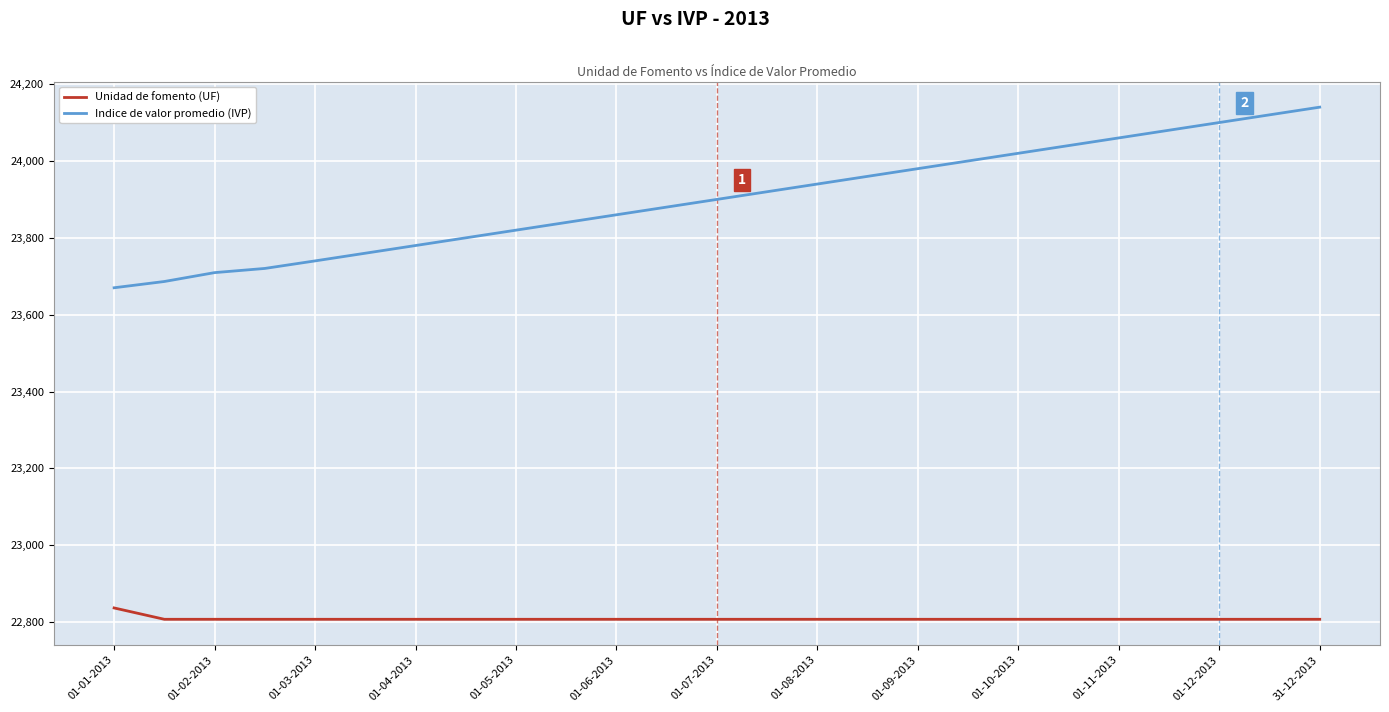

Which series has the largest total across all categories?

Indice de valor promedio (IVP)